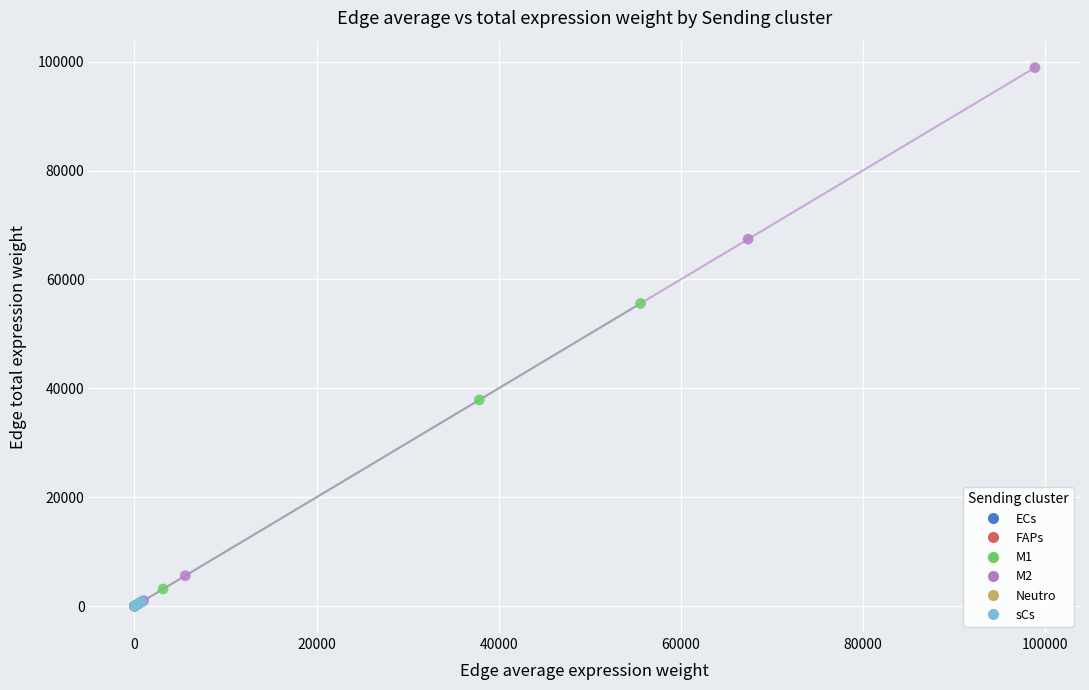

Which series has the widest spread of Y values?

M2